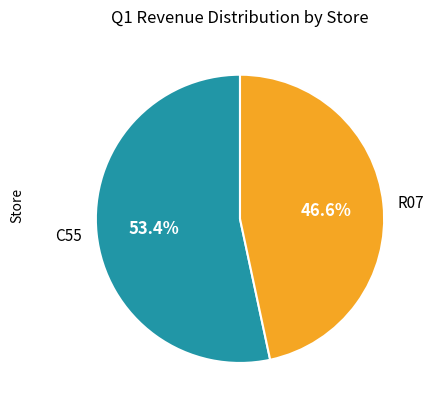

Does any single category account for the majority?

Yes